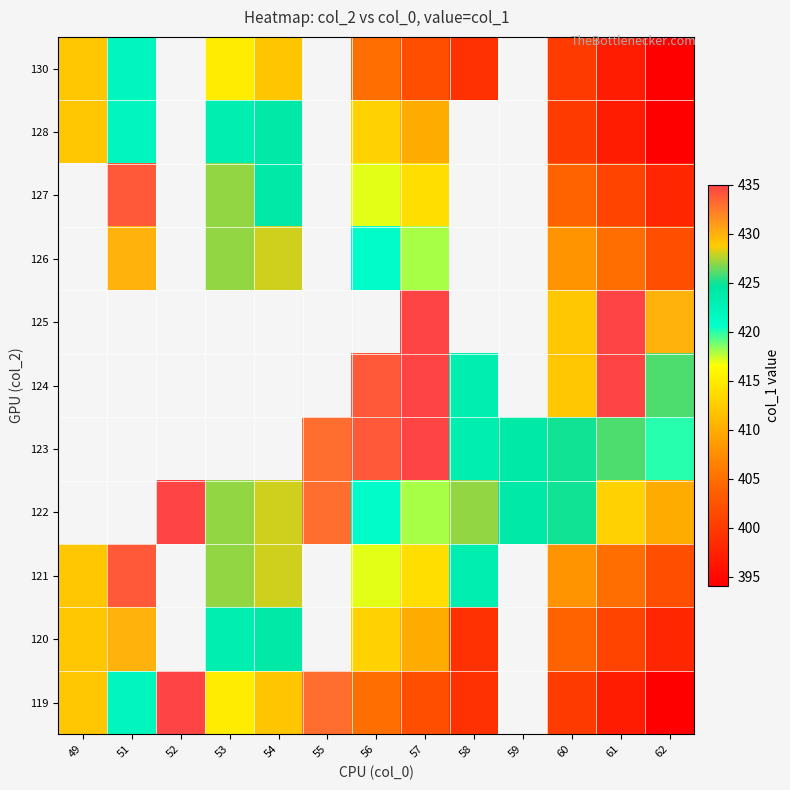

At which label is 120 closest to 414?

56